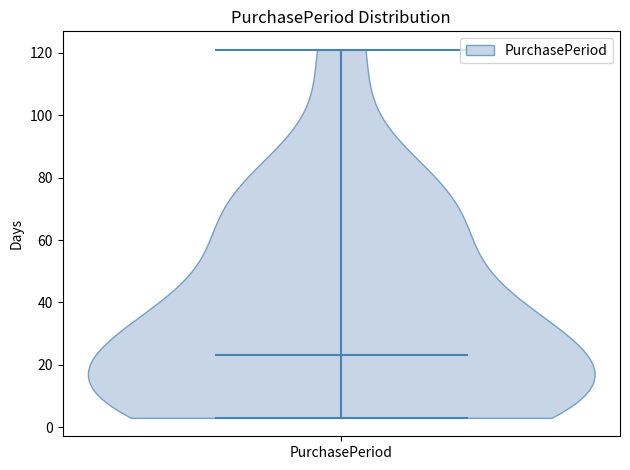

Read this violin plot against the y-axis: where its median line is, and the lowest and highest points the violin reaches. The values are not printed on the chart, so give them approximately, as read against the axis.

median line 24, lowest point 4, highest point 122